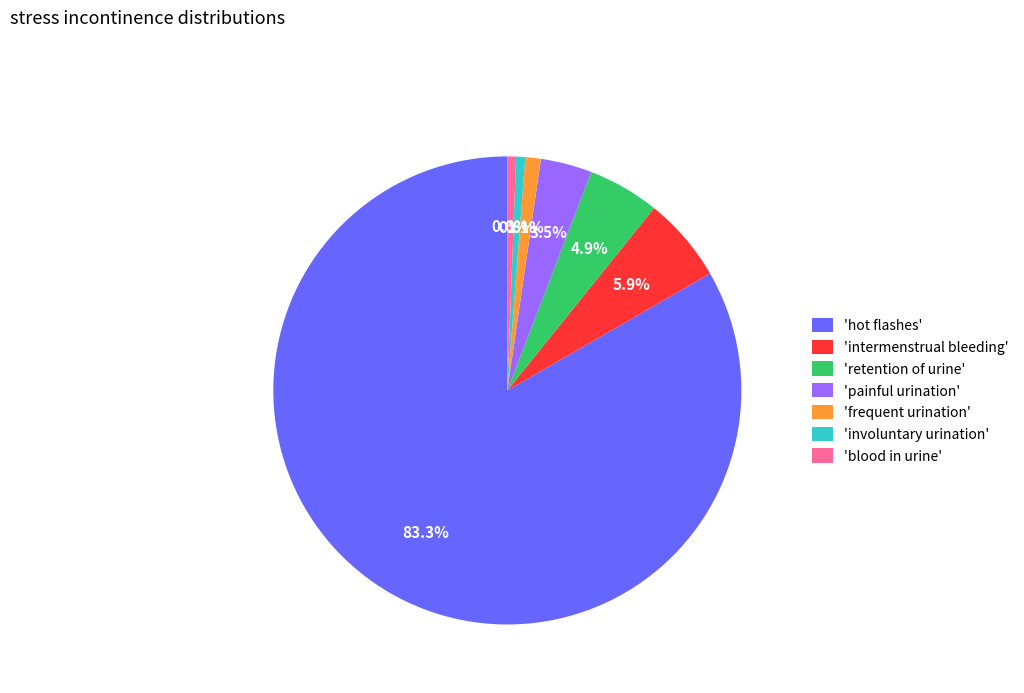

Do 'retention of urine' and 'hot flashes' together represent more than half of the pie?

Yes